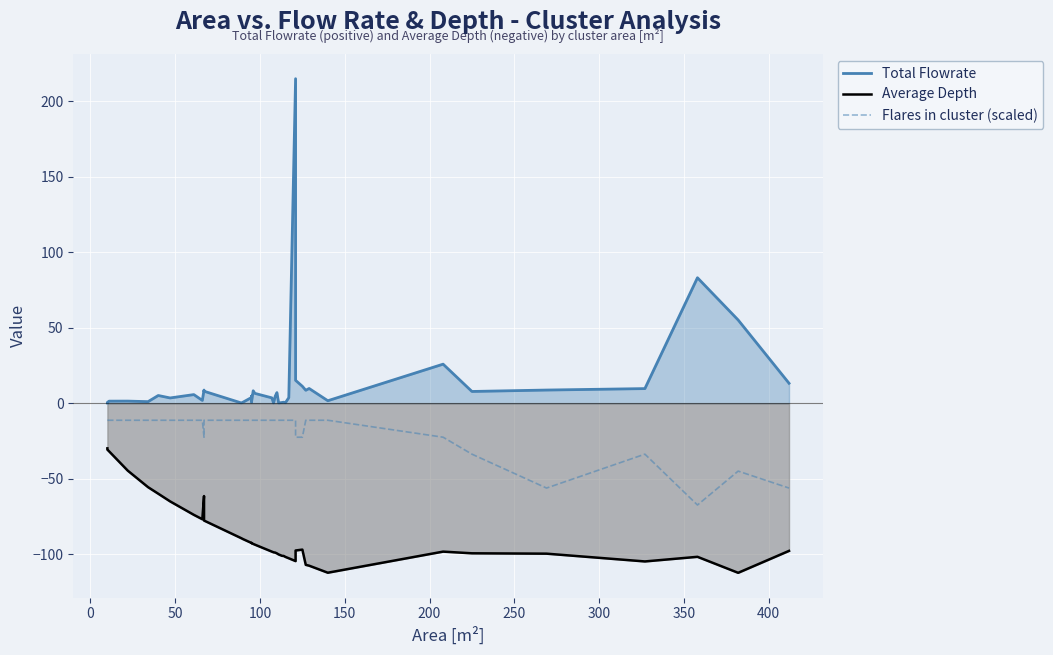

What is the average value of the Flares in cluster (scaled) series?

-18.0